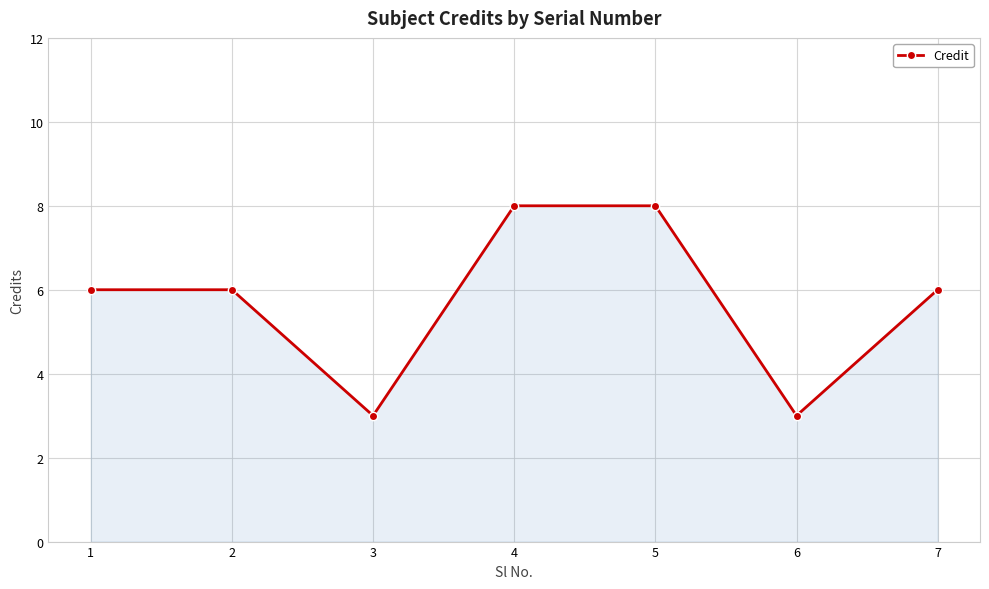

What is the sum of the values at 5 and 7?

14